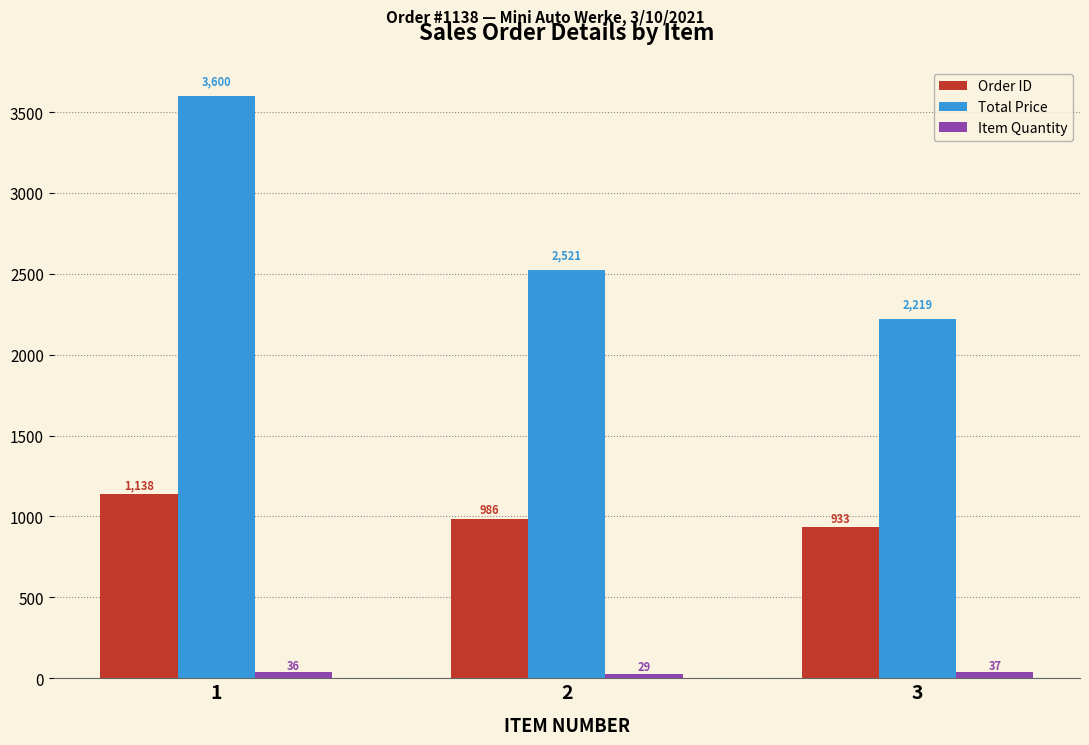

Does the chart contain any negative values?

No